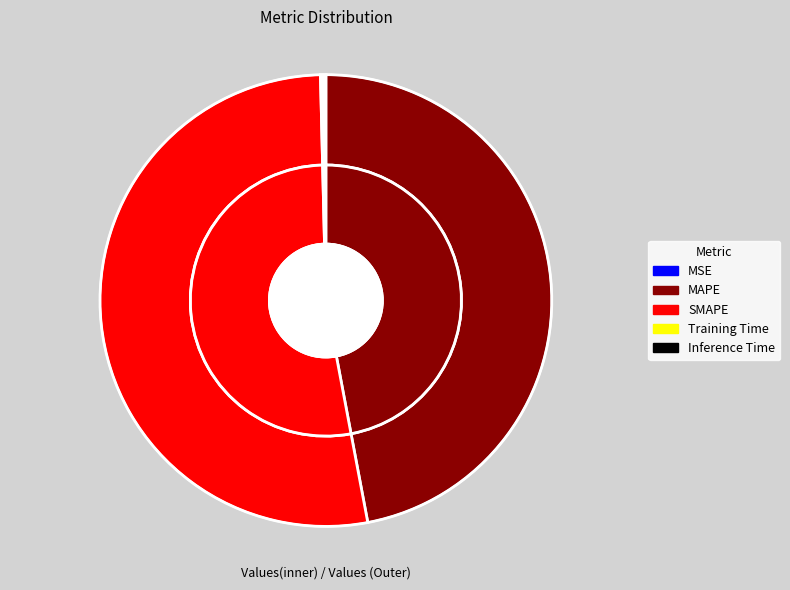

Is the sum of Inference Time and MAPE greater than half?

No